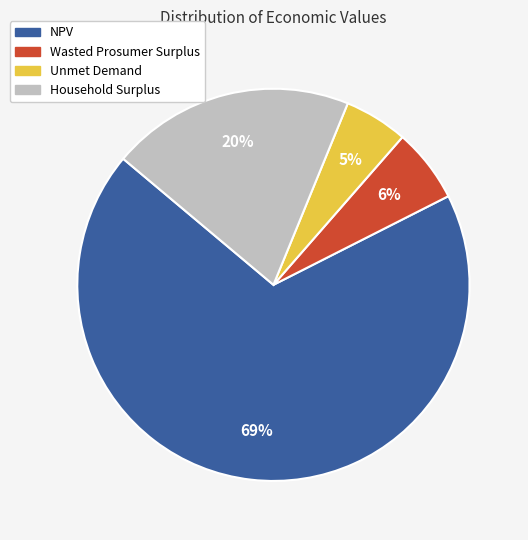

Which category has the smallest portion of the pie?

Unmet Demand